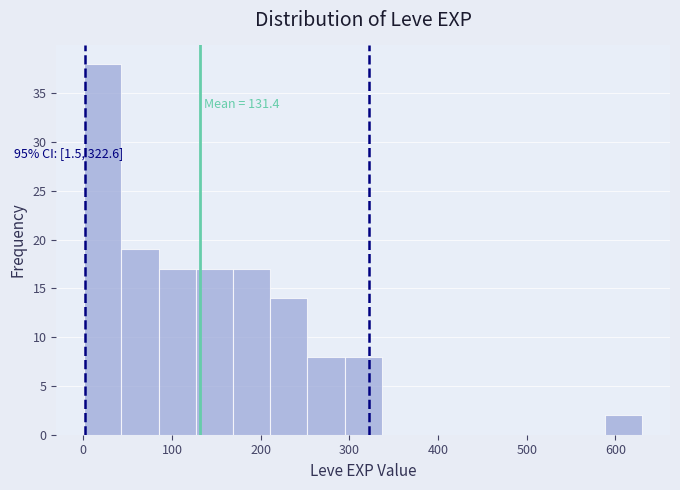

Over which range of the x-axis is the bar tallest?

0 to 40